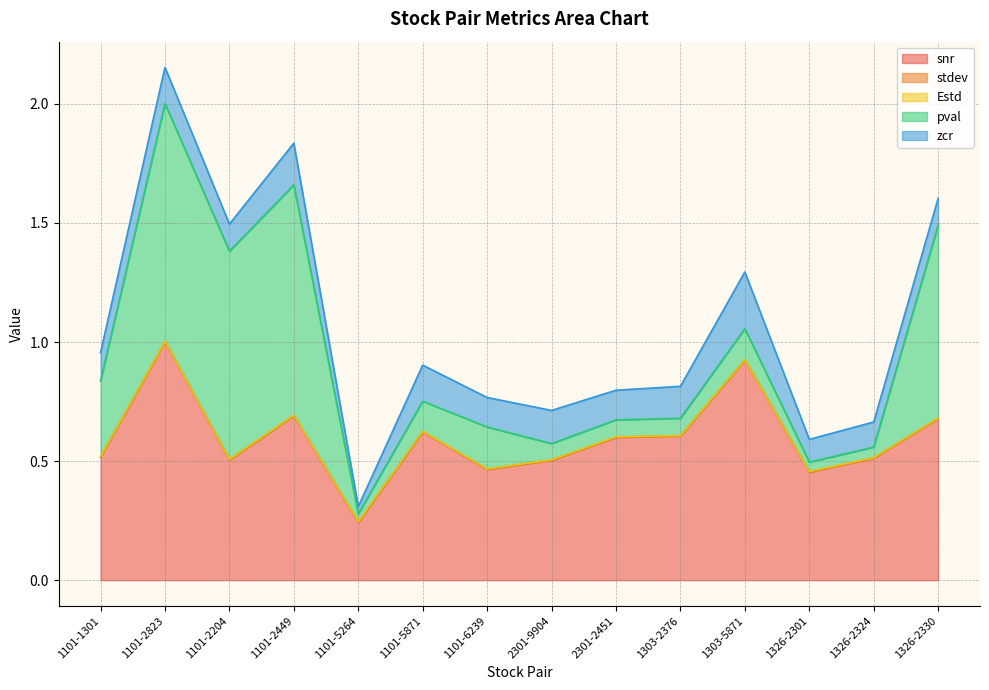

What is the greatest value displayed?

1.0